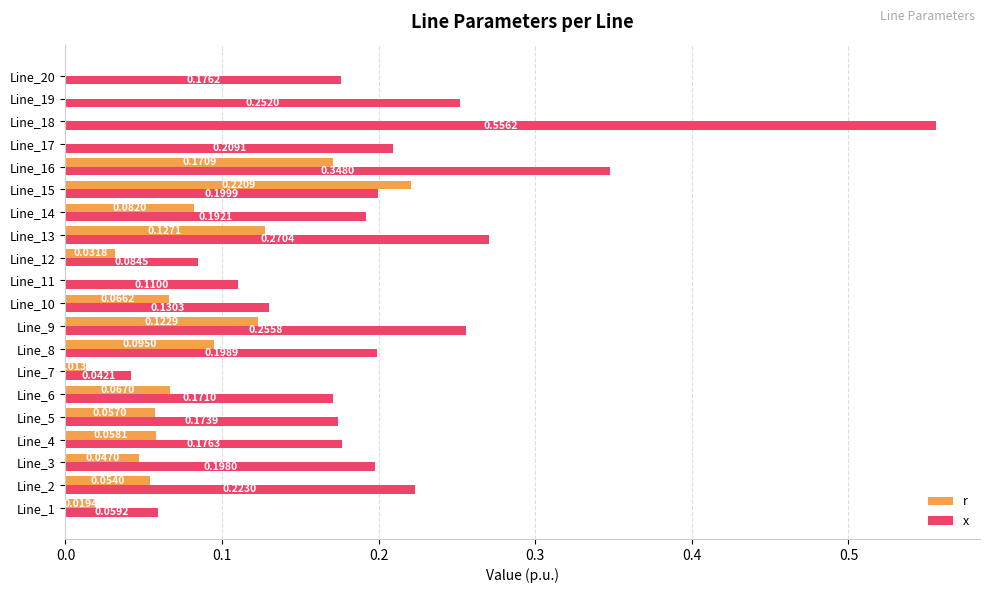

Which series has the largest total across all categories?

x